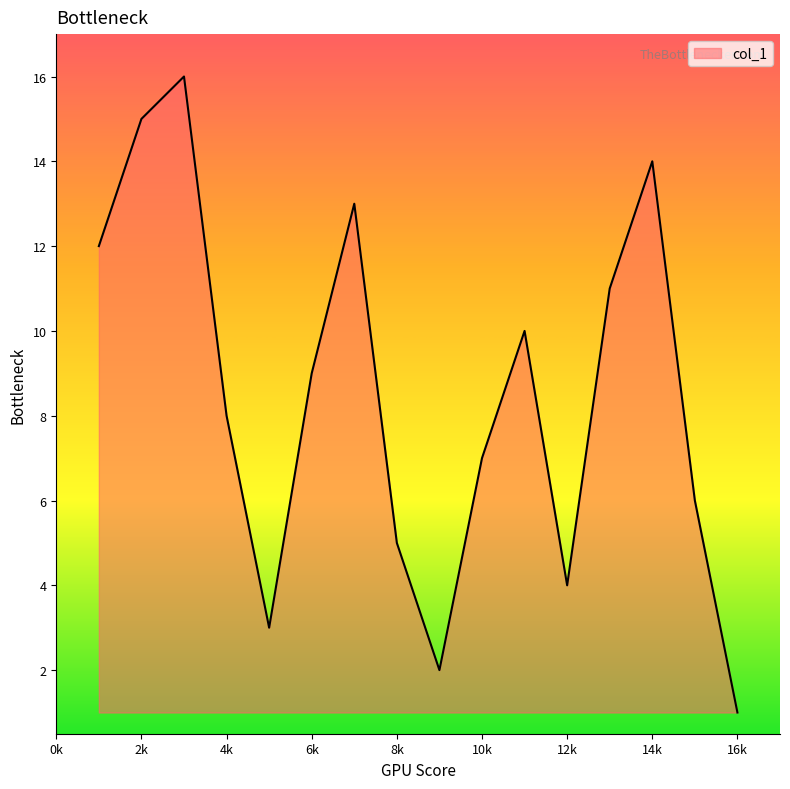

What is the maximum value shown in the chart?

16